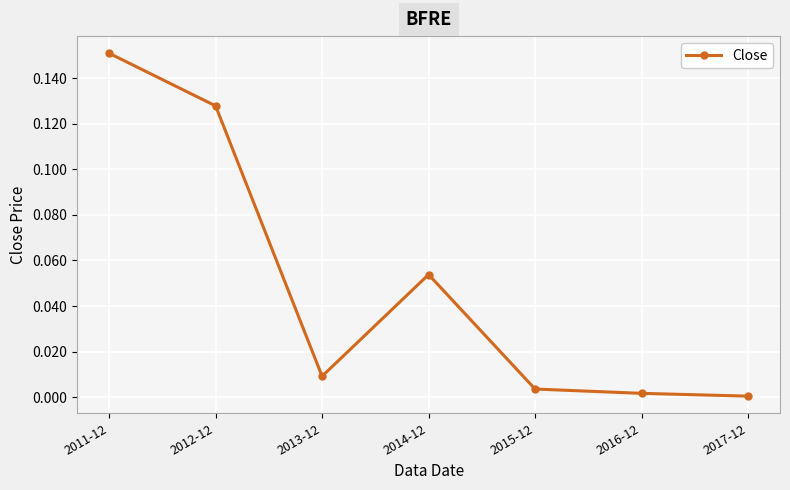

At which category does the chart reach its peak across all series?

2011-12